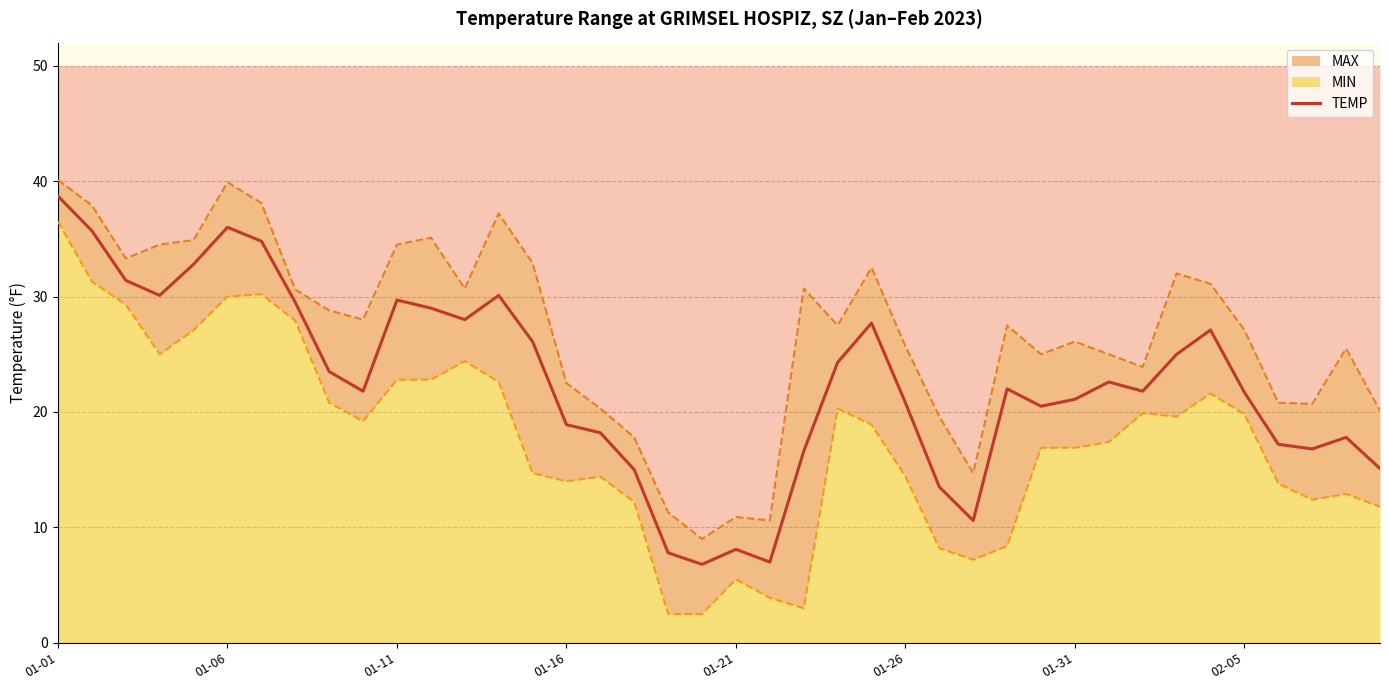

True or false: the data shows 7.8 at 16.

False